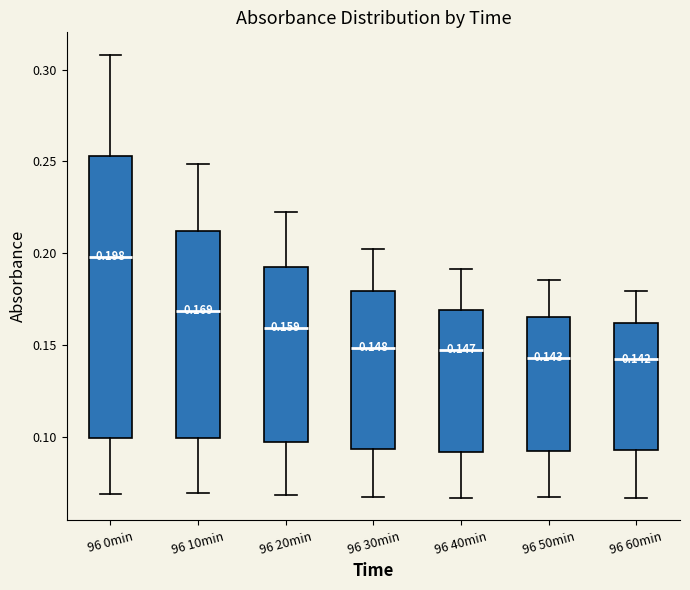

Comparing the boxes themselves (not the whiskers), which one is the tallest?

96 0min